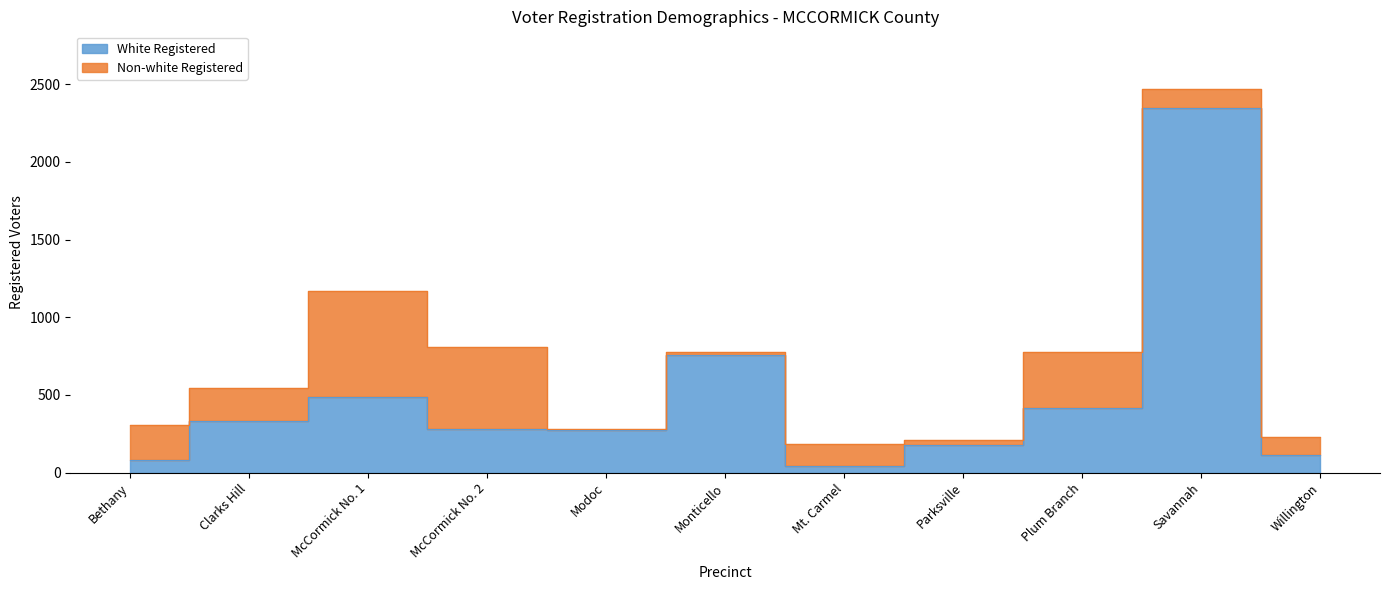

What is the ratio of the value at McCormick No. 2 to the value at Plum Branch?

0.7